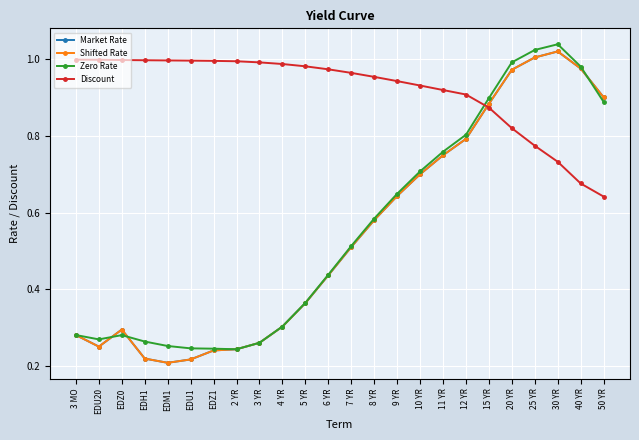

Is this an area chart (filled region under the line)?

No